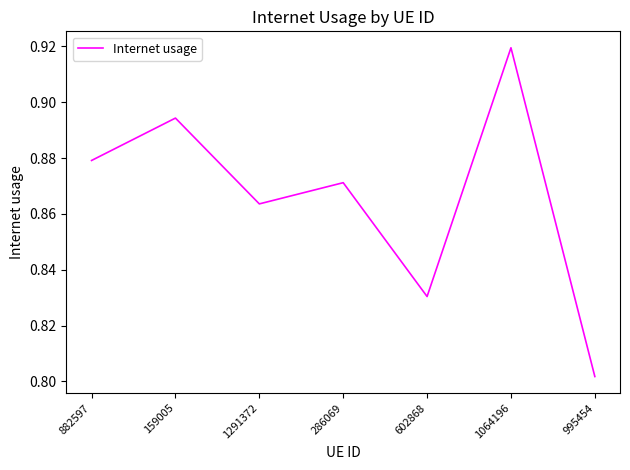

At which category does the data reach its first local peak?

159005